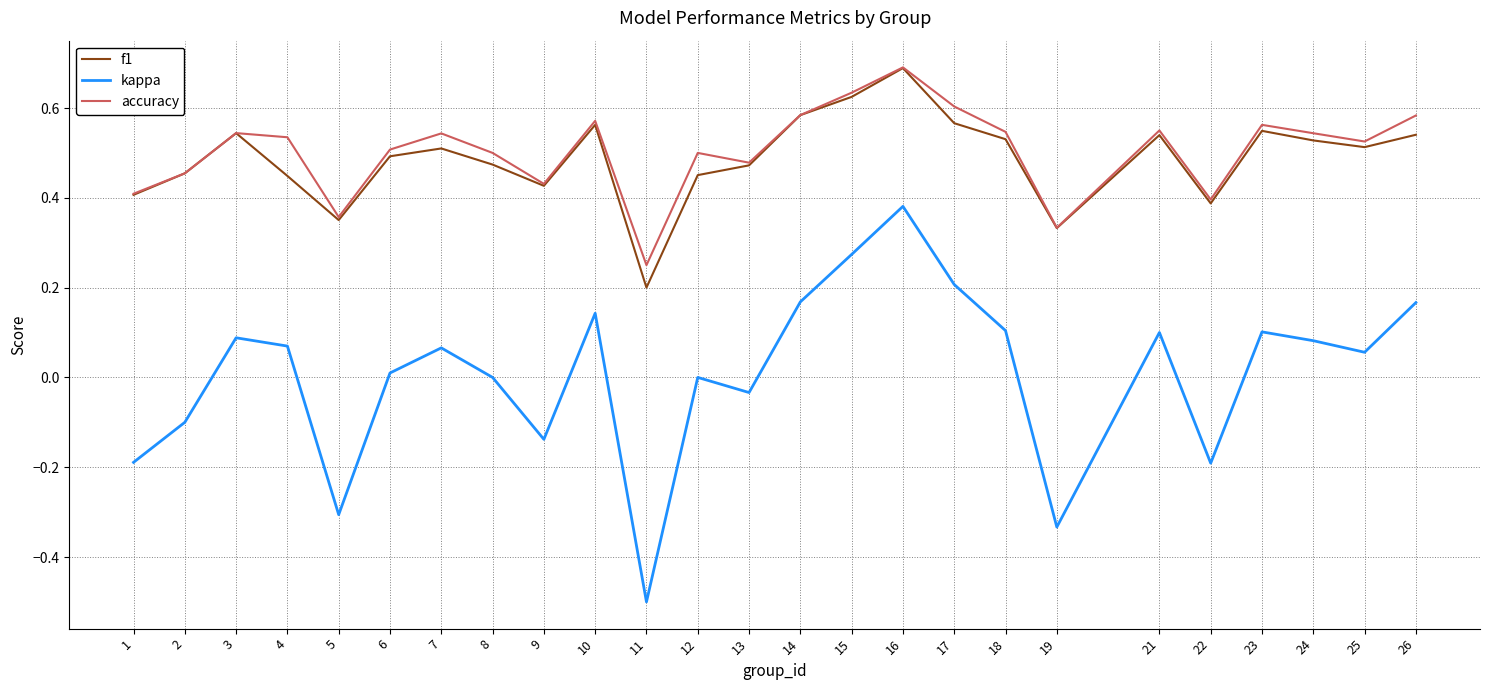

The kappa series shows 0.1 at 3. True or false?

True